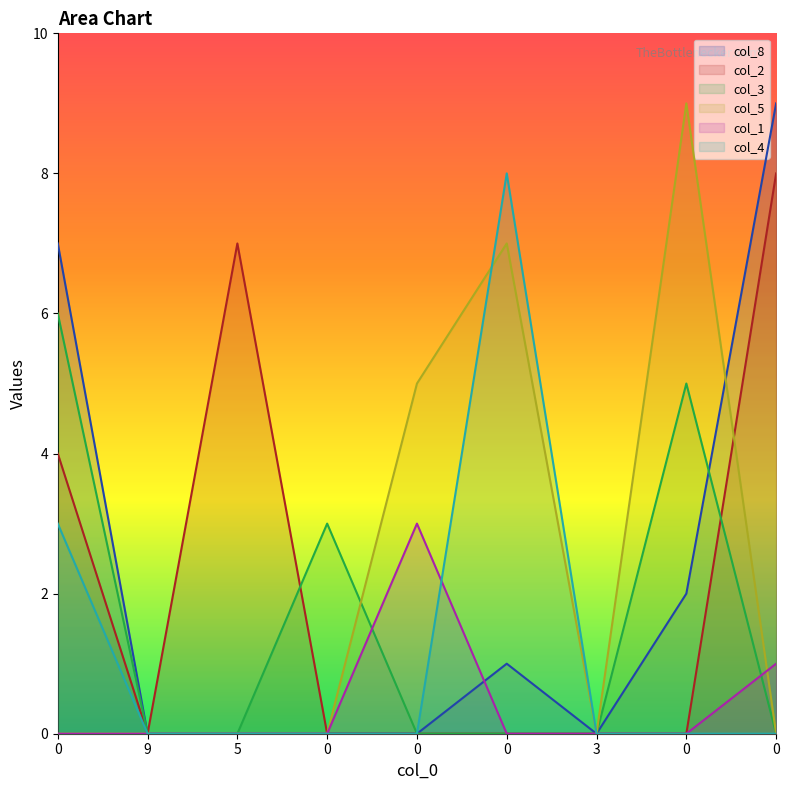

Does the chart have visible grid lines?

No